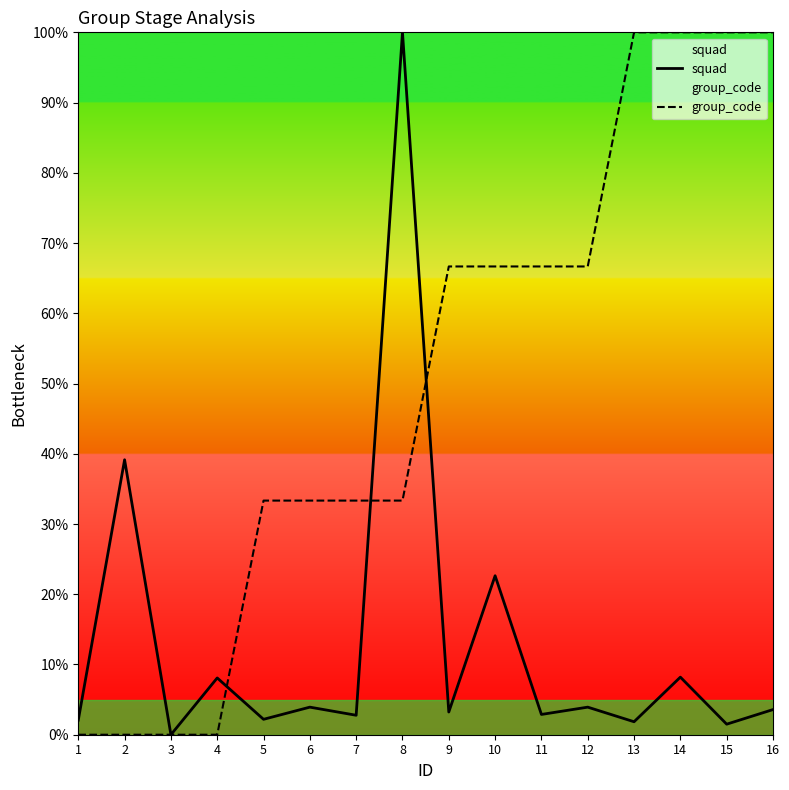

What is the value of the group_code point at the 16th from the left?

100.0